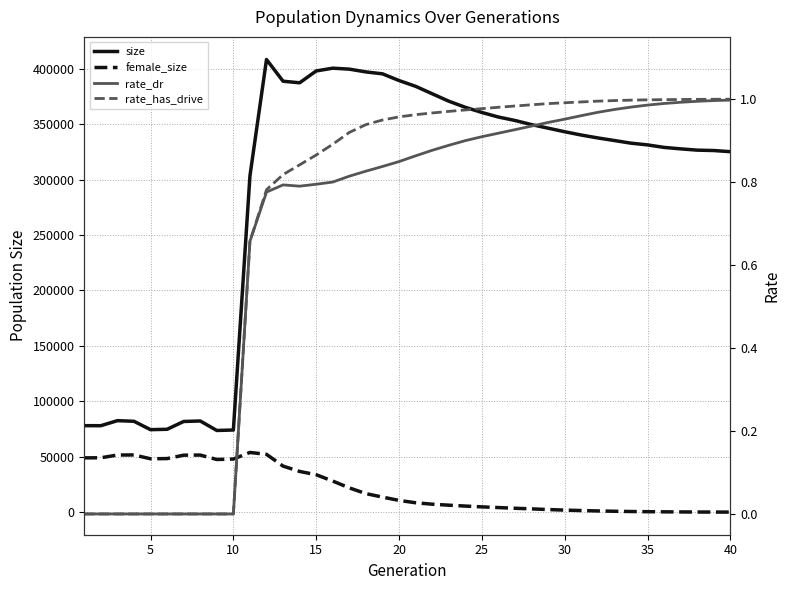

Where is the first local minimum for size?

5